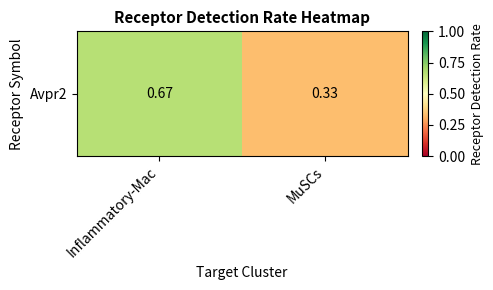

At which category does the chart reach its minimum across all series?

MuSCs